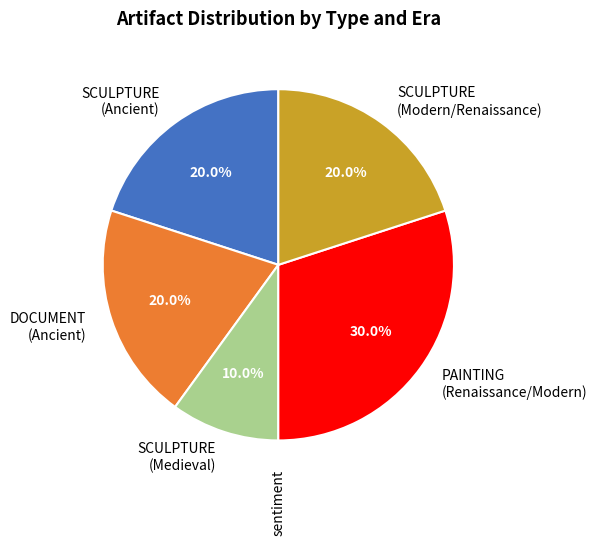

Is the sum of PAINTING (Renaissance/Modern) and SCULPTURE (Medieval) greater than half?

No